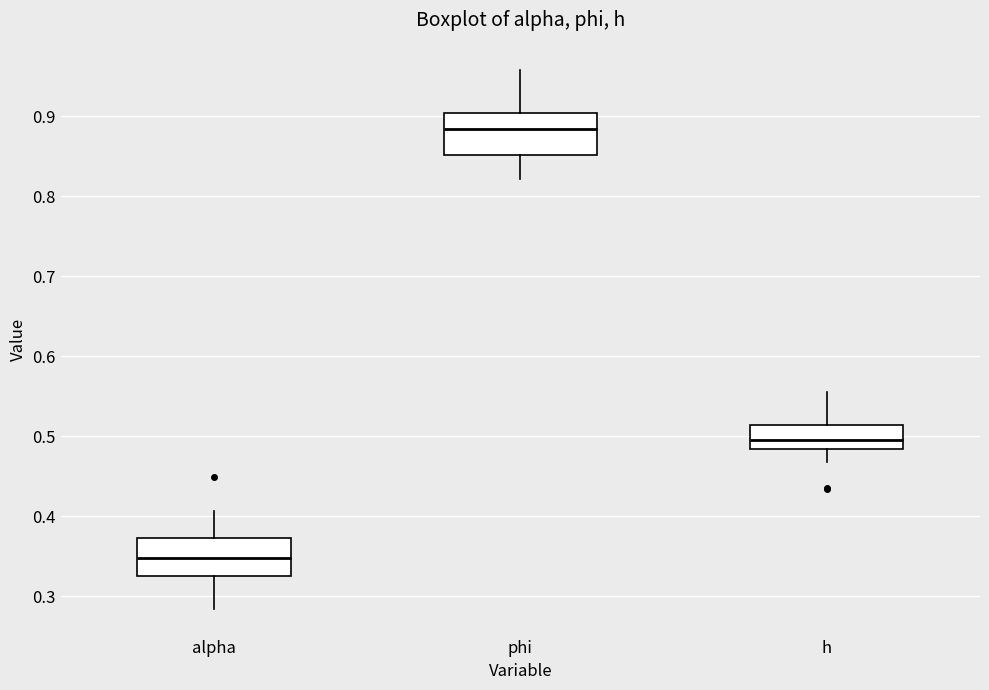

Reading left to right, read every box against the y-axis: the position of its median line, the range the box covers, and the ends of its whiskers. The values are not printed on the chart, so give them approximately, as read against the axis.

alpha: median 0.35, box 0.32 to 0.37, whiskers 0.28 to 0.41
phi: median 0.88, box 0.85 to 0.90, whiskers 0.82 to 0.96
h: median 0.50, box 0.48 to 0.51, whiskers 0.47 to 0.56